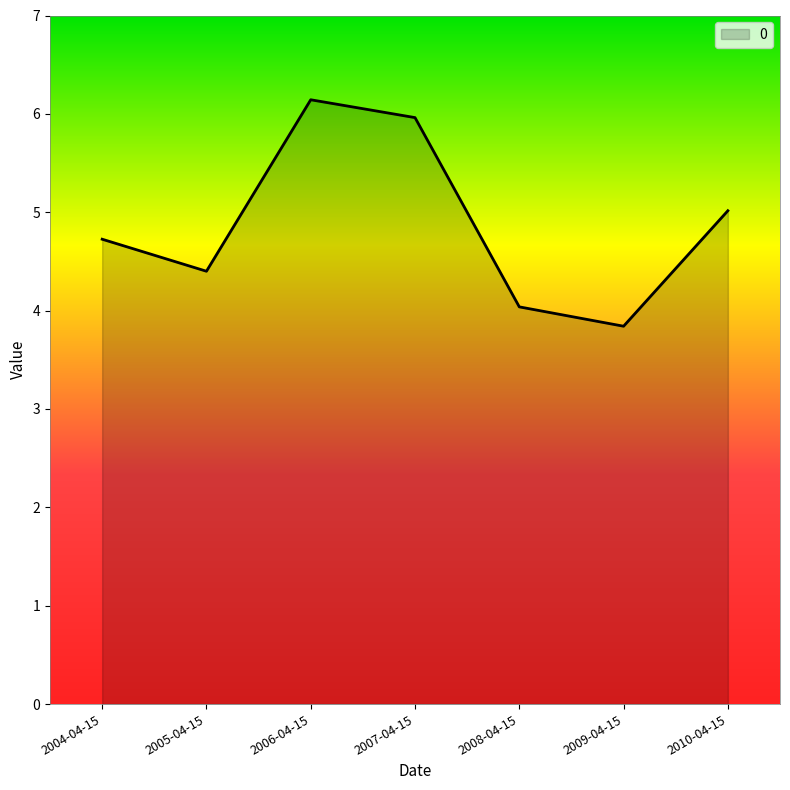

Which has a higher value, 2006-04-15 or 2010-04-15?

2006-04-15